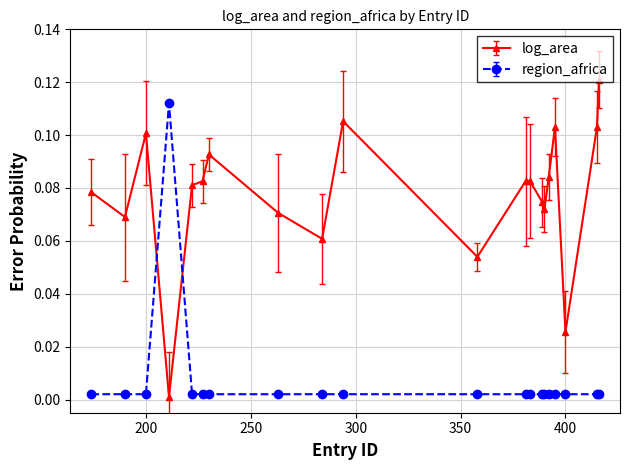

True or false: region_africa and log_area cross at least once.

True